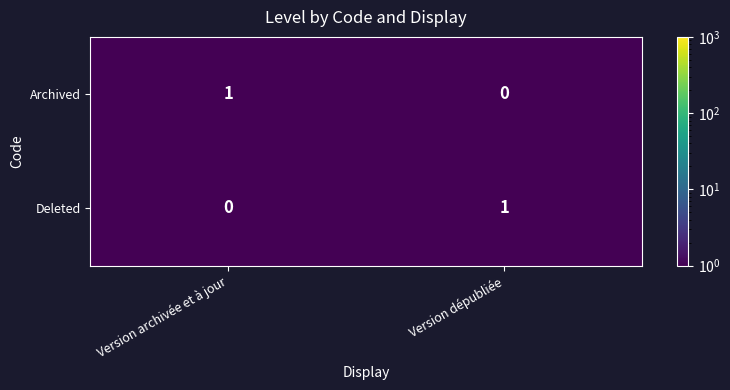

Is the value of Deleted at Version archivée et à jour greater than the value of Archived at Version archivée et à jour?

No